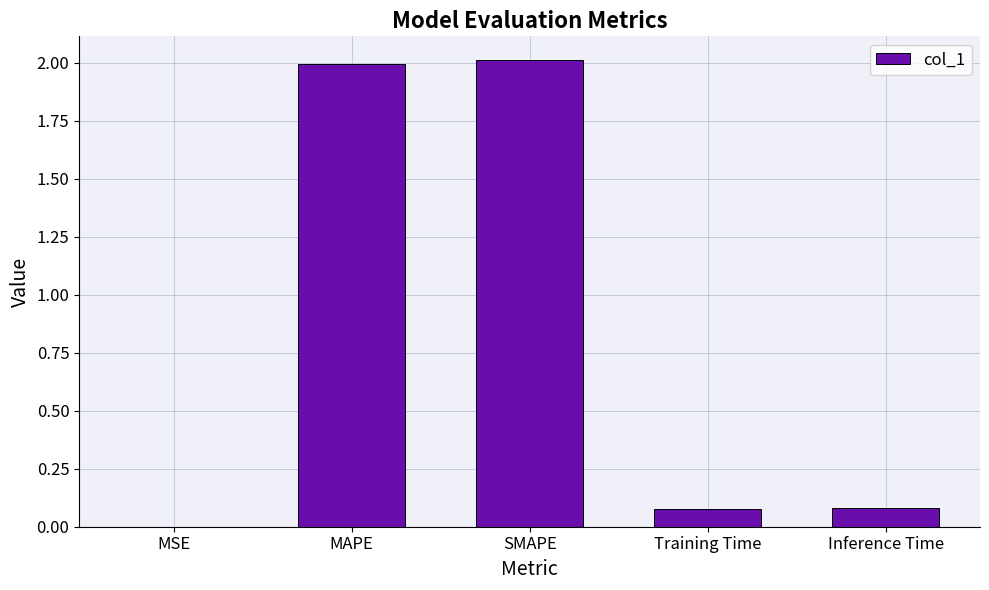

What value does the data have at MAPE?

2.0